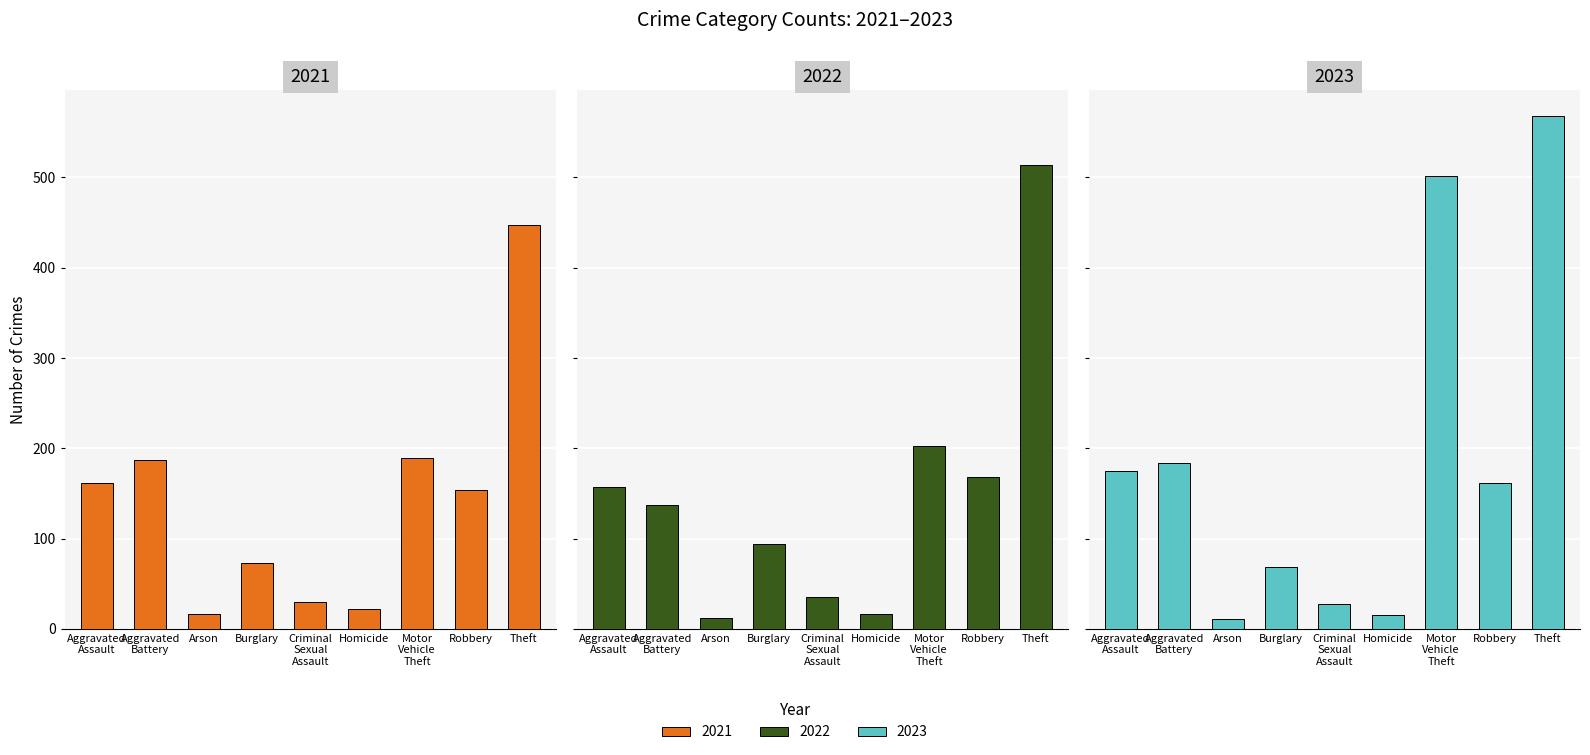

What is the label of the 5th bar from the right?

Criminal Sexual Assault